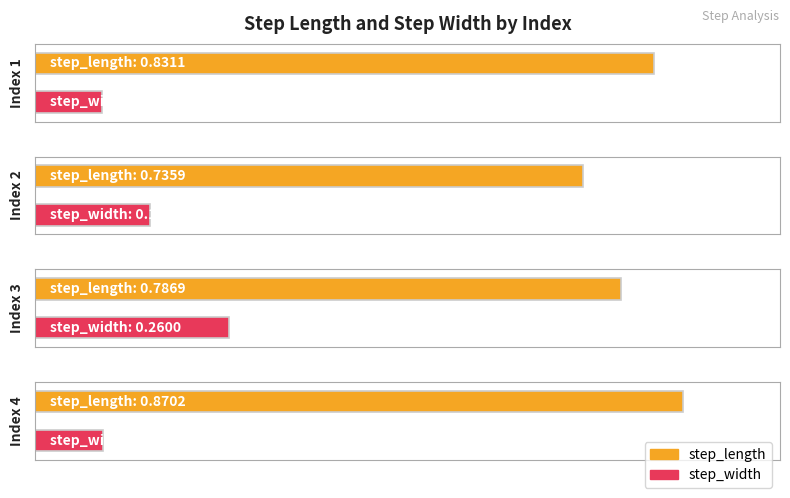

Reading right to left, transcribe all the data shown in this chart.

step_length: 0.9	0.8	0.7	0.8
step_width: 0.1	0.3	0.2	0.1